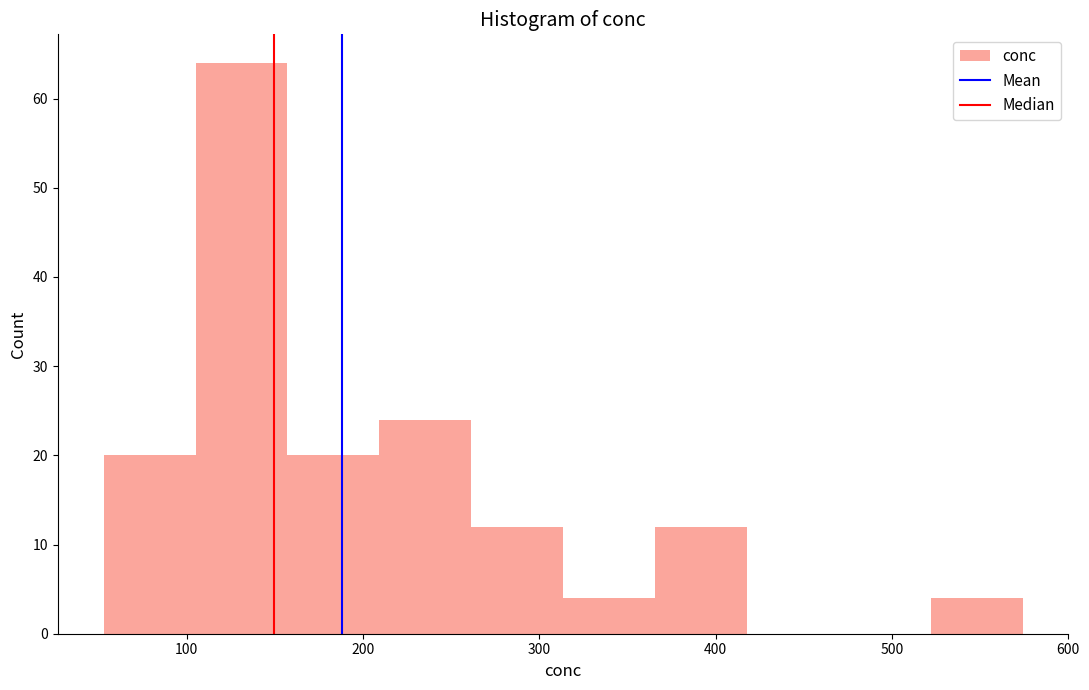

Over which range of the x-axis is the bar tallest?

110 to 160